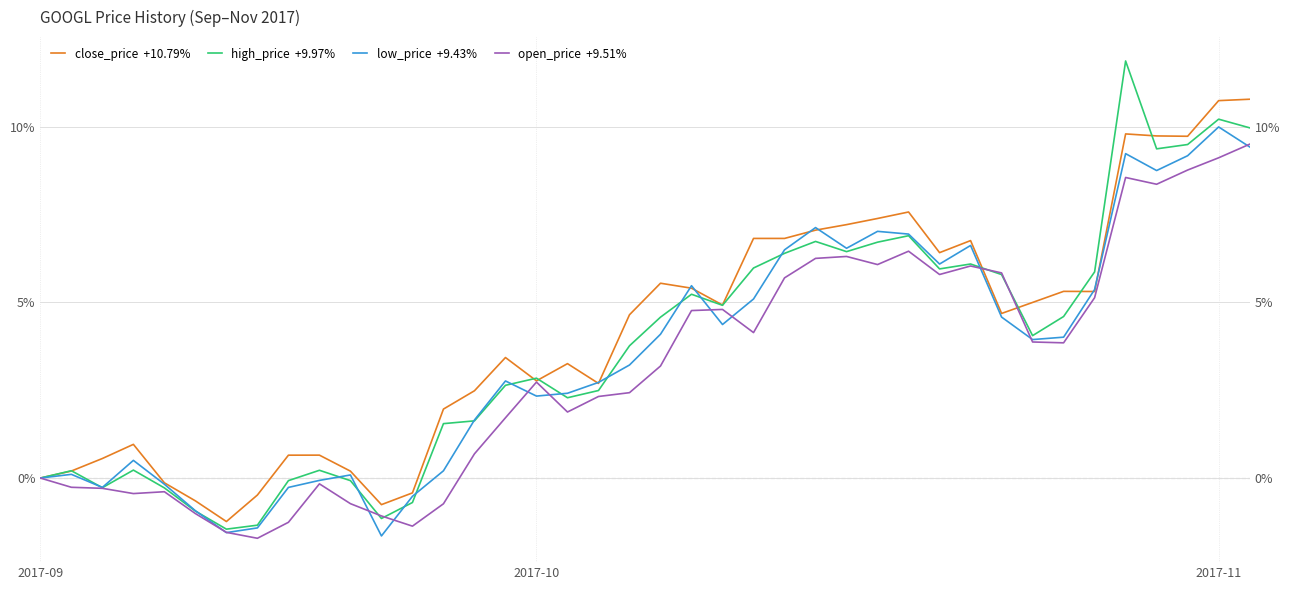

What is the value of the low_price  +9.43% point at the 4th from the left?

0.5